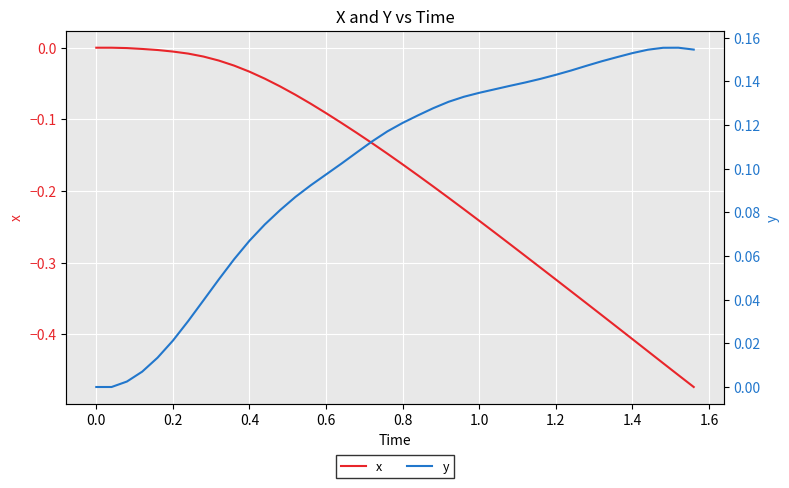

Is it true that y equals 0.2 at 31?

False